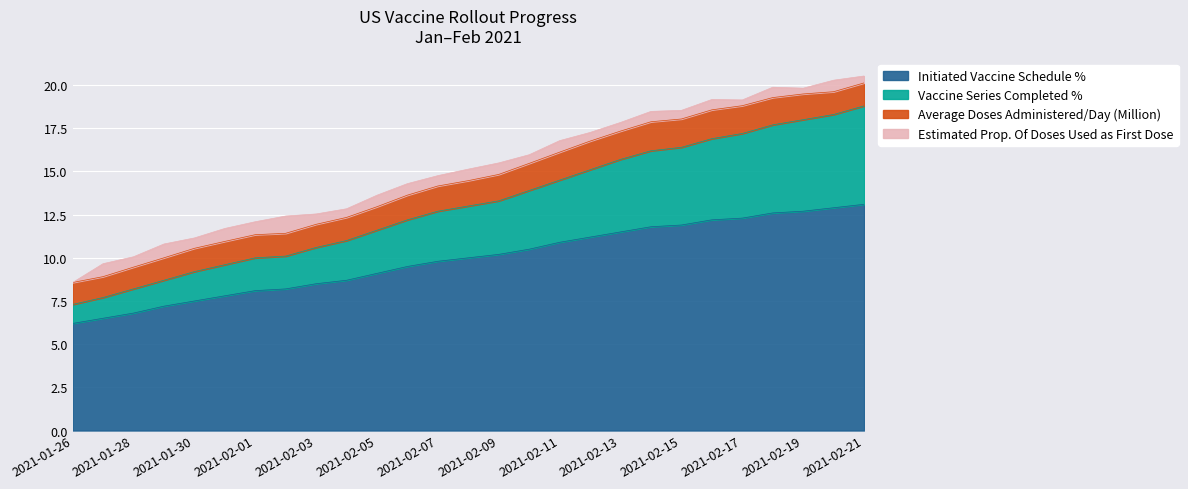

What is the difference between the maximum and minimum values in the Initiated Vaccine Schedule % series?

6.9